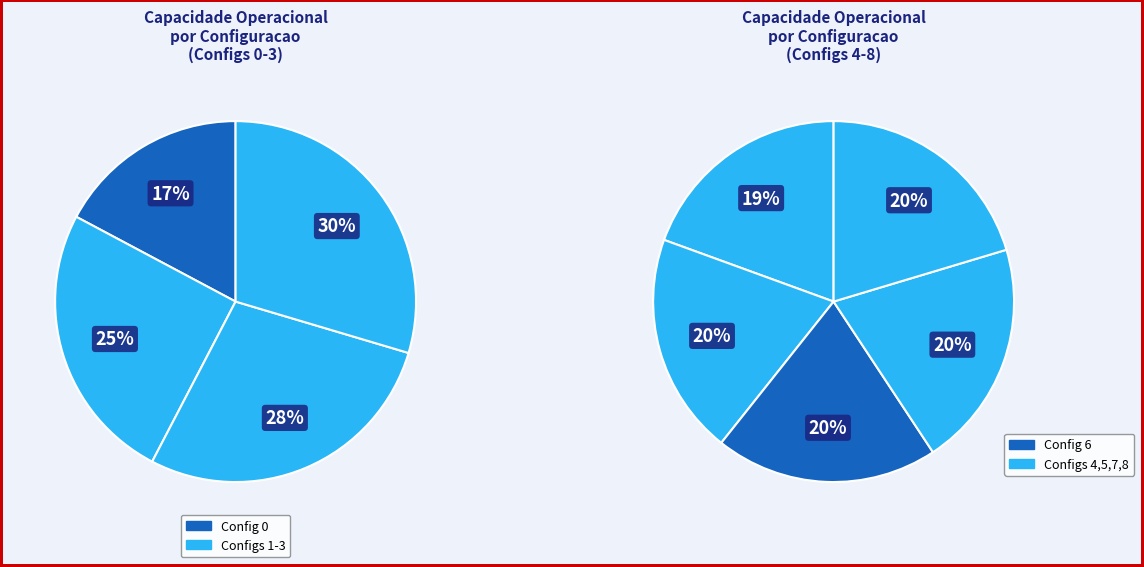

To the nearest percent, what is the difference between the 3 and 7 slice percentages?

1%